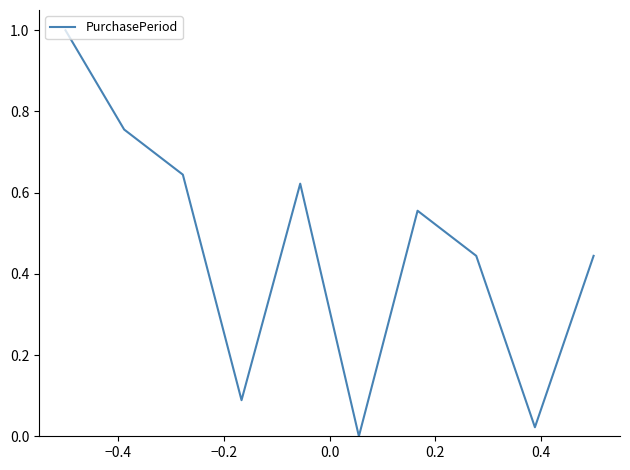

What is the maximum value shown in the chart?

1.0